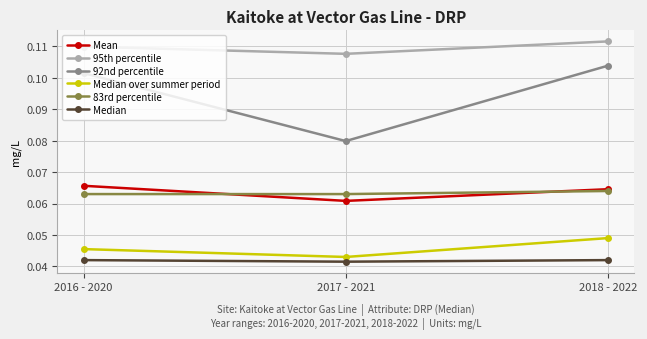

At which label does 92nd percentile reach its peak?

2018 - 2022